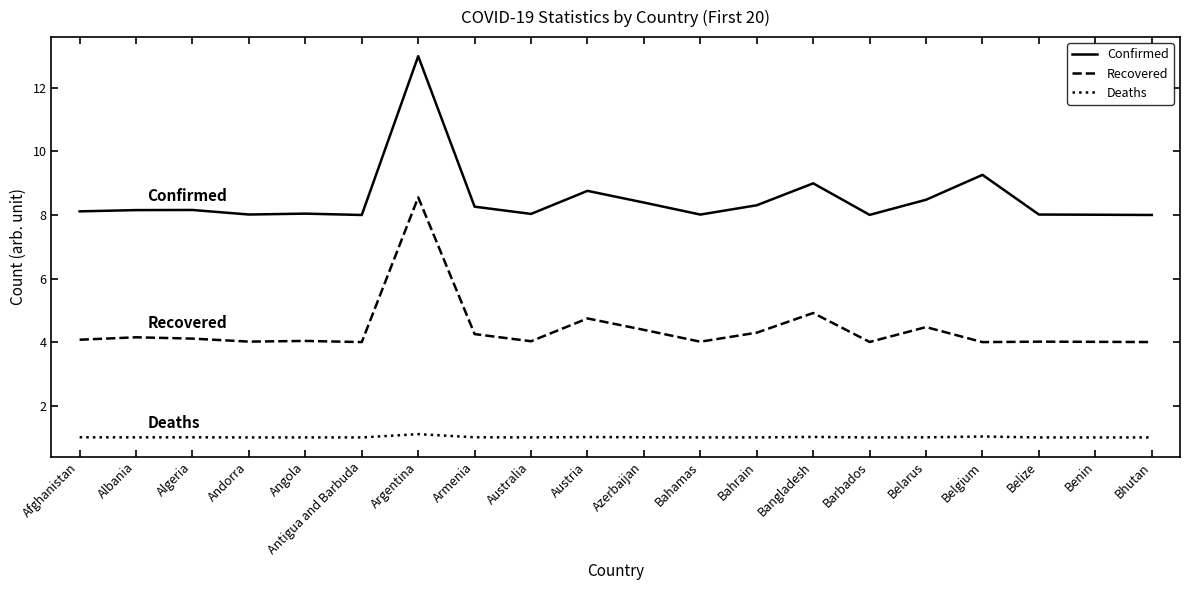

What position from the right is Bangladesh?

7